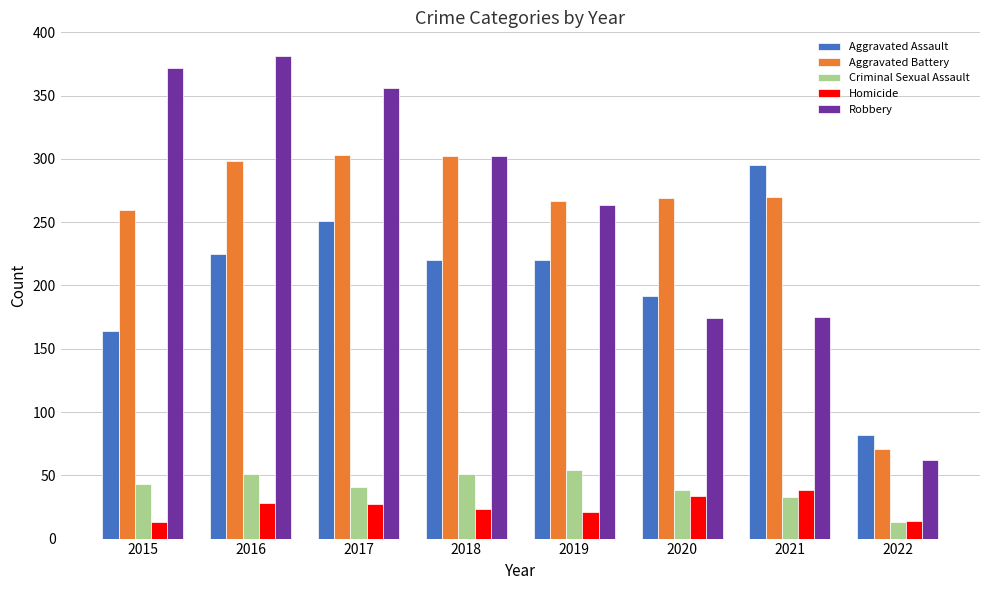

At which label does Aggravated Assault reach its minimum?

2022